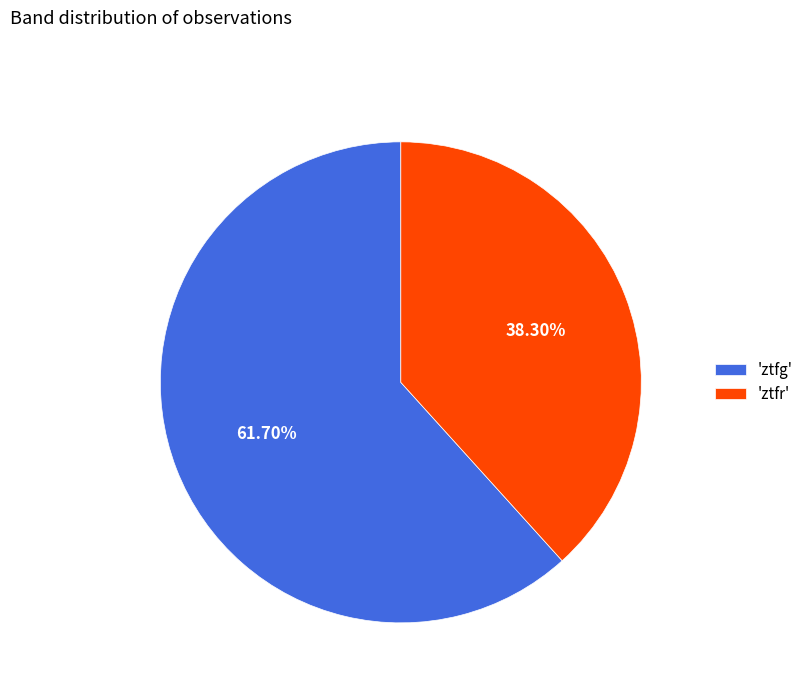

Between 'ztfg' and 'ztfr', which is larger?

'ztfg'